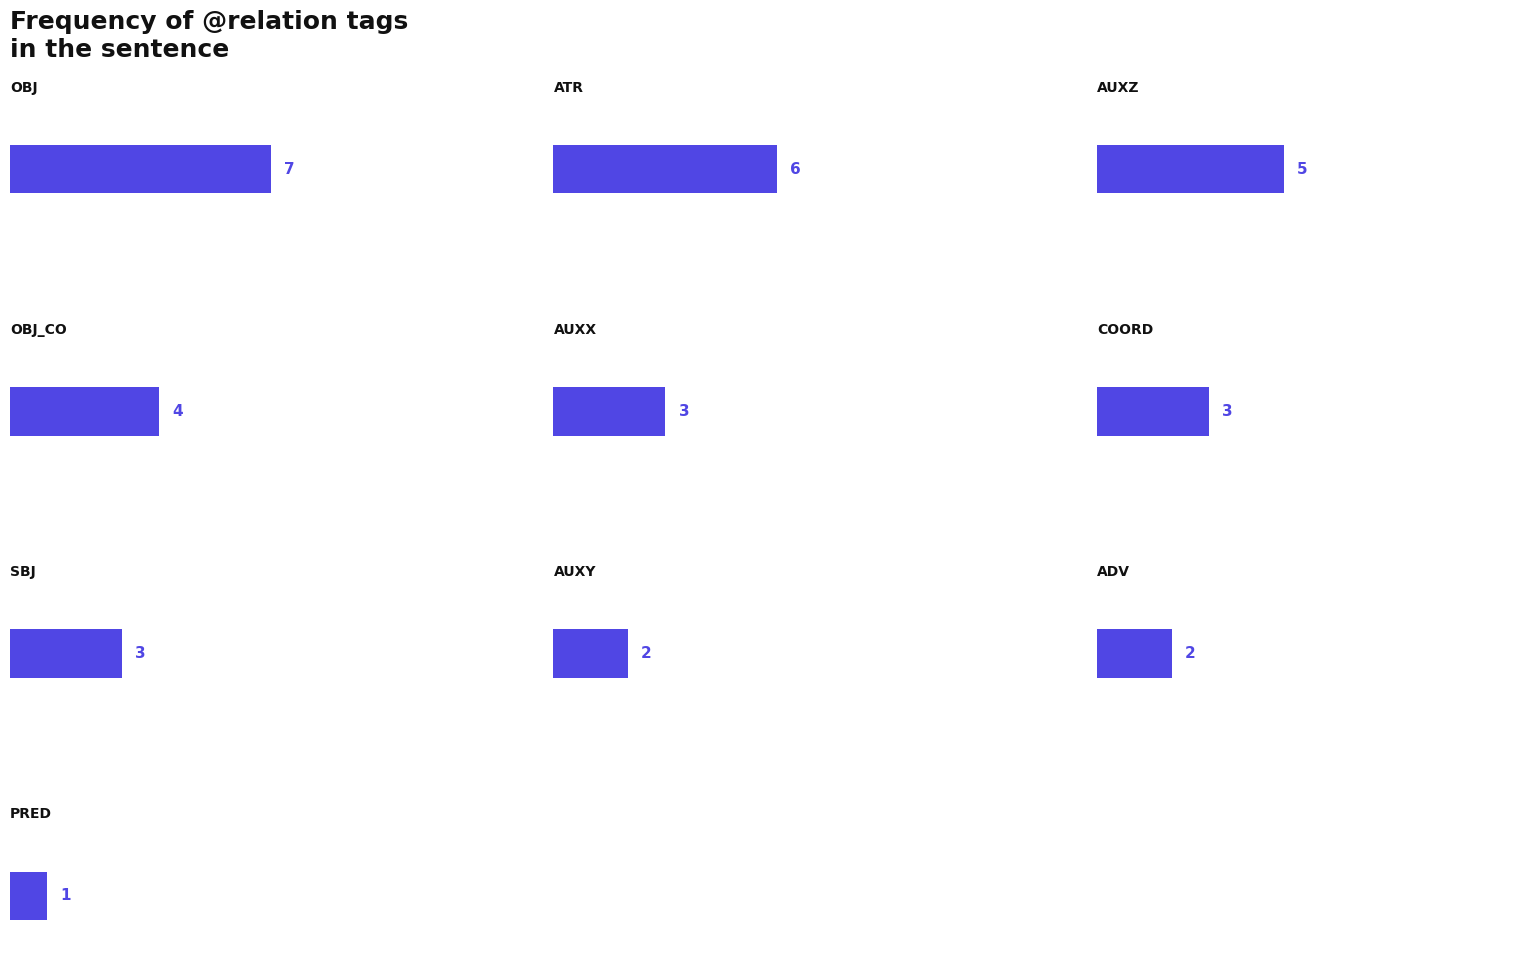

Reading left to right, transcribe all the data shown in this chart.

7	6	5	4	3	3	3	2	2	1